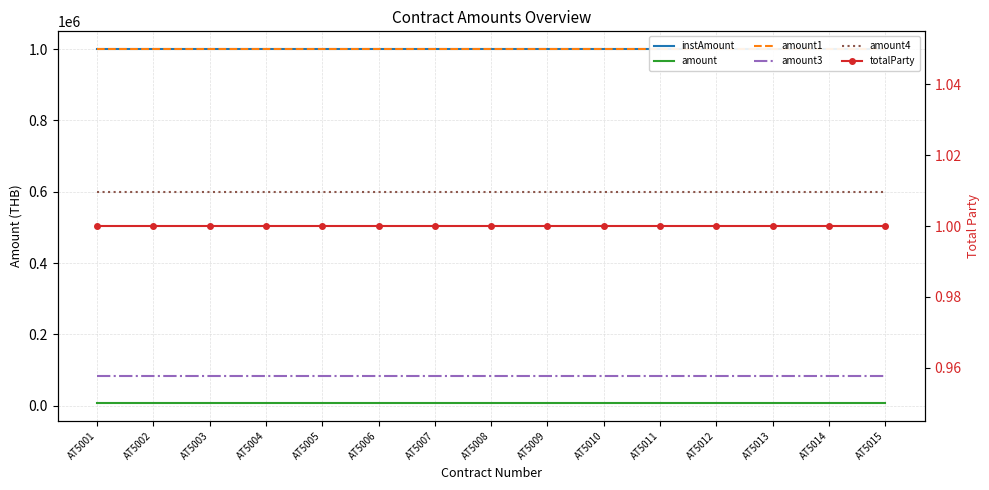

Which category has the highest value across all series?

AT5001